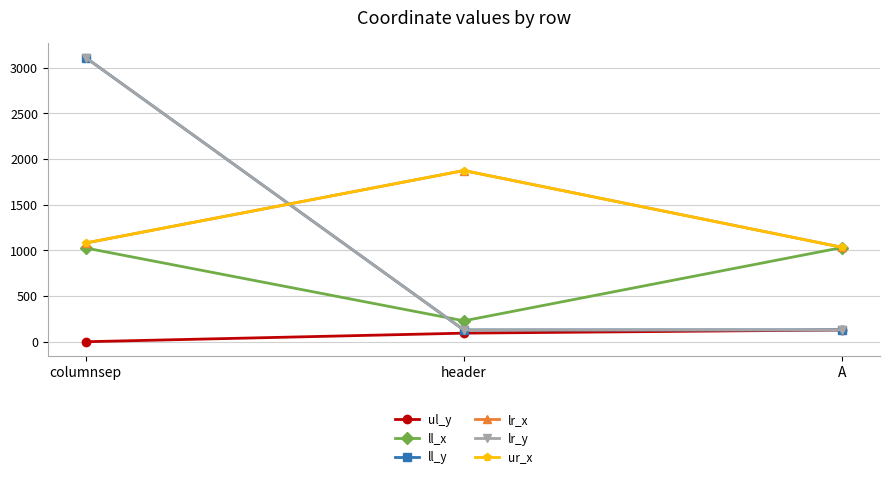

List the labels in order of ul_y value, smallest first.

columnsep, header, A